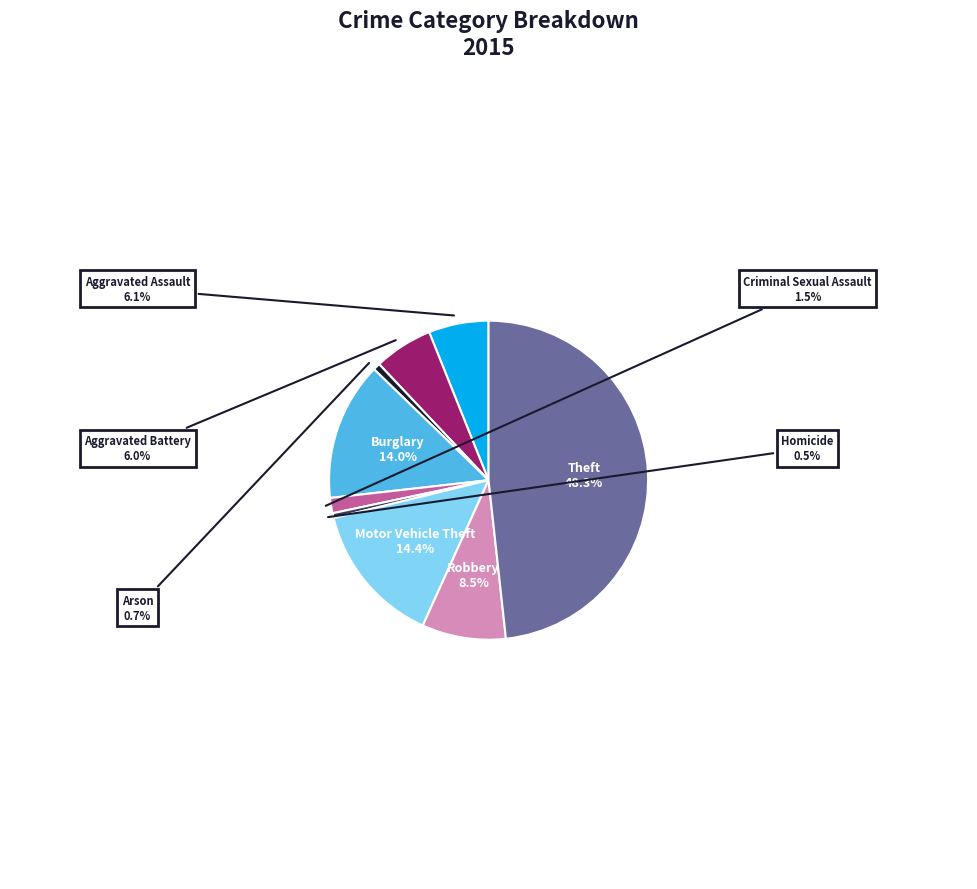

What is the largest slice in the pie chart?

Theft